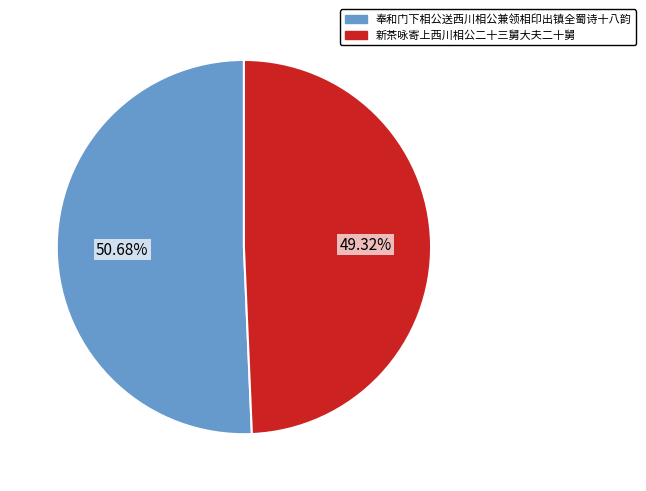

Is there a majority slice in this chart?

Yes